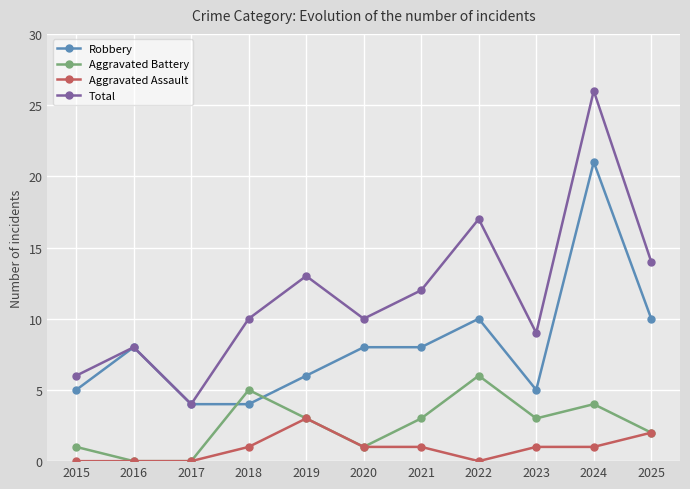

True or false: Aggravated Assault and Total intersect in this chart.

False